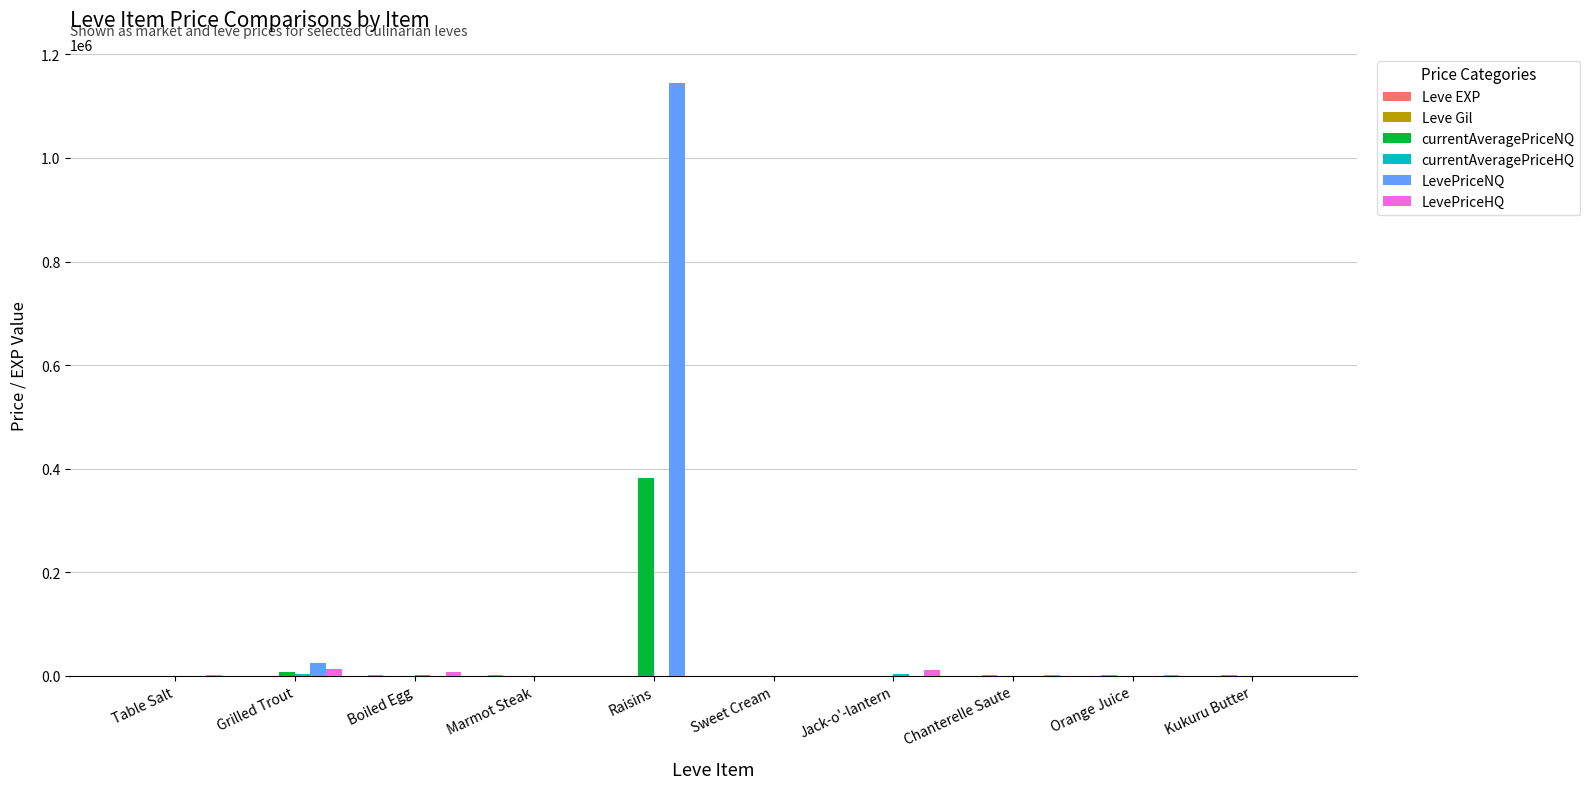

Where is currentAveragePriceNQ nearest to the value 190678?

Grilled Trout